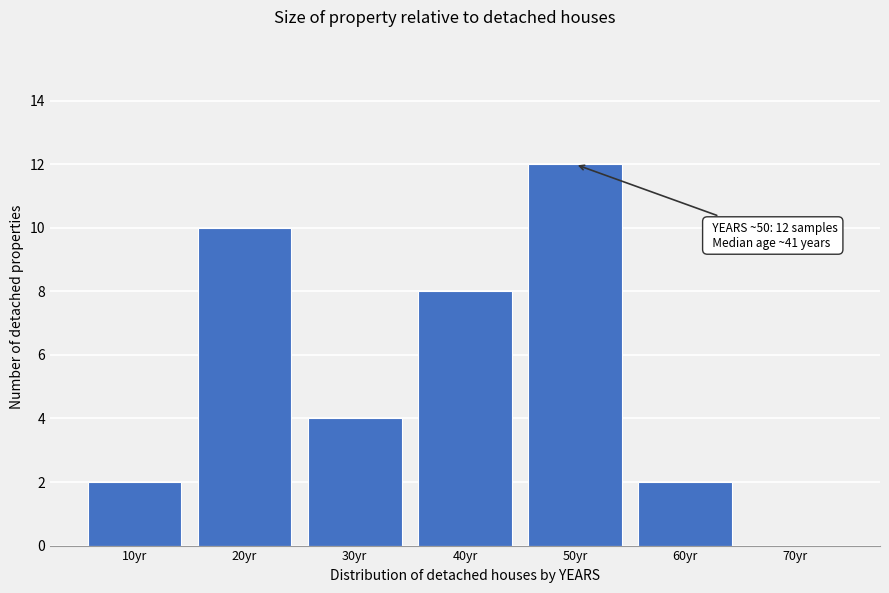

Reading left to right, what are all the values shown in this chart?

10yr=2	20yr=10	30yr=4	40yr=8	50yr=12	60yr=2	70yr=0